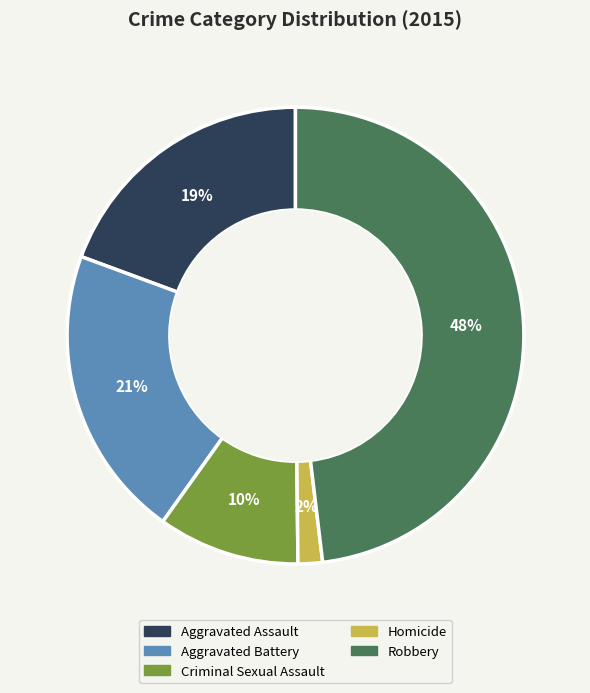

The Aggravated Battery slice represents 29% of the pie. True or false?

False